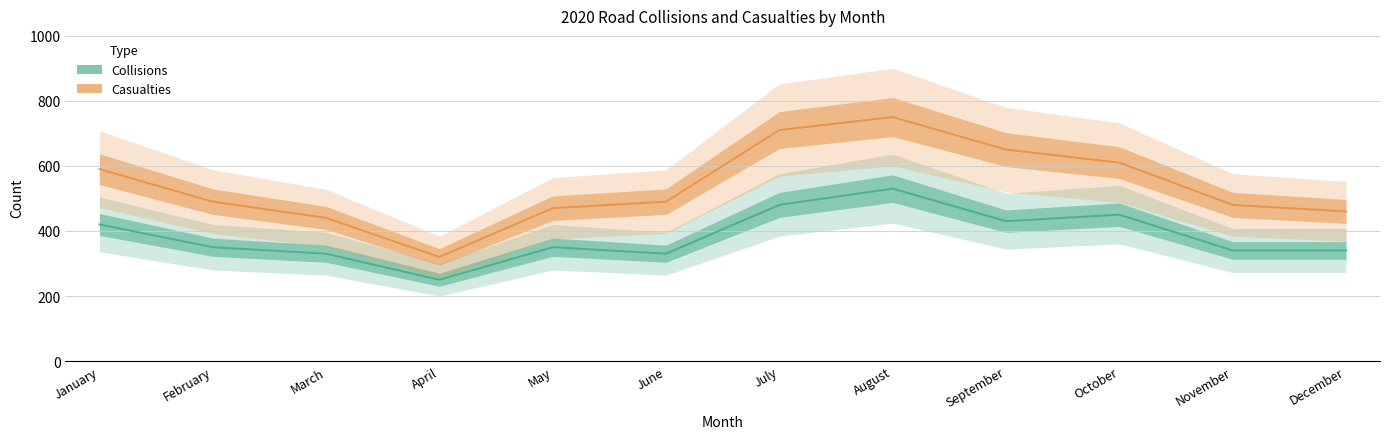

Which series has the widest spread of values?

Casualties